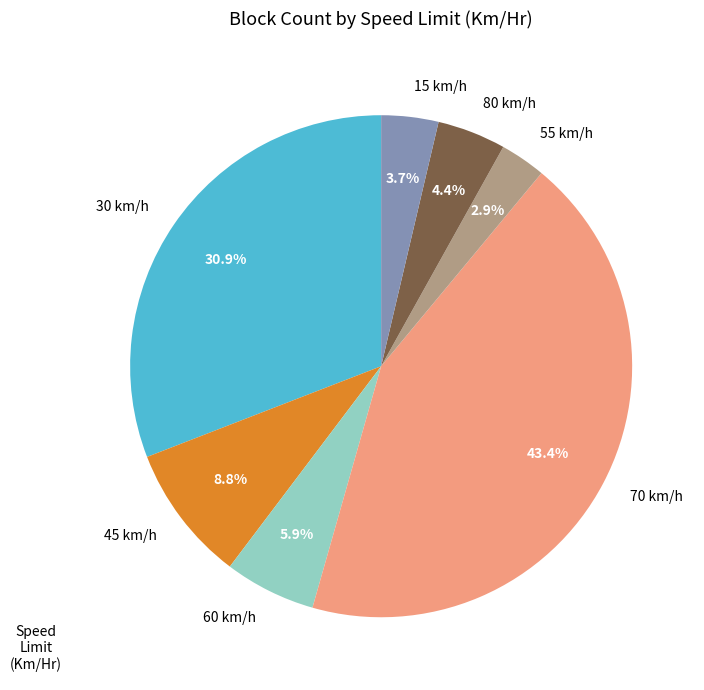

Does 55 km/h represent more than half of the total?

No